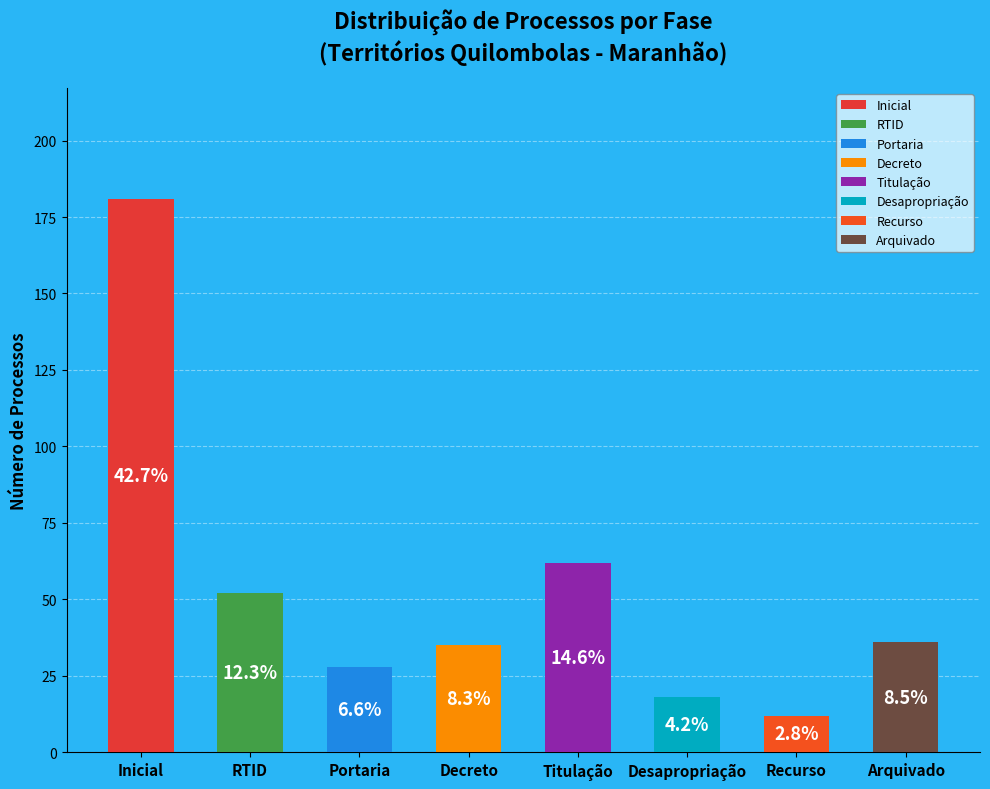

How many slices are in this pie chart?

8